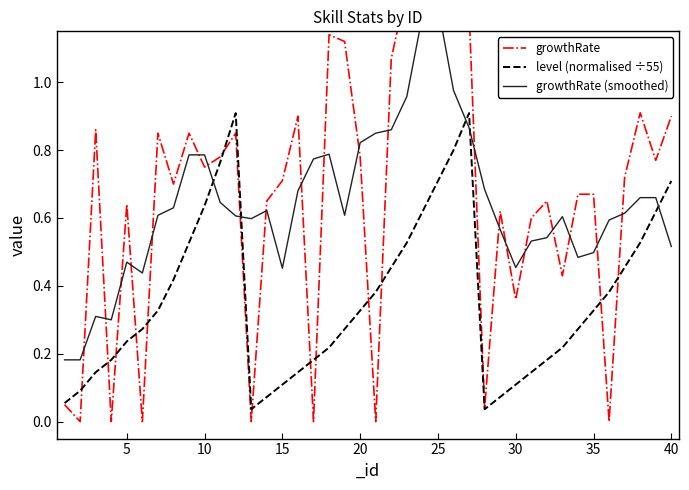

The value of growthRate at 5 is 0.6. True or false?

True